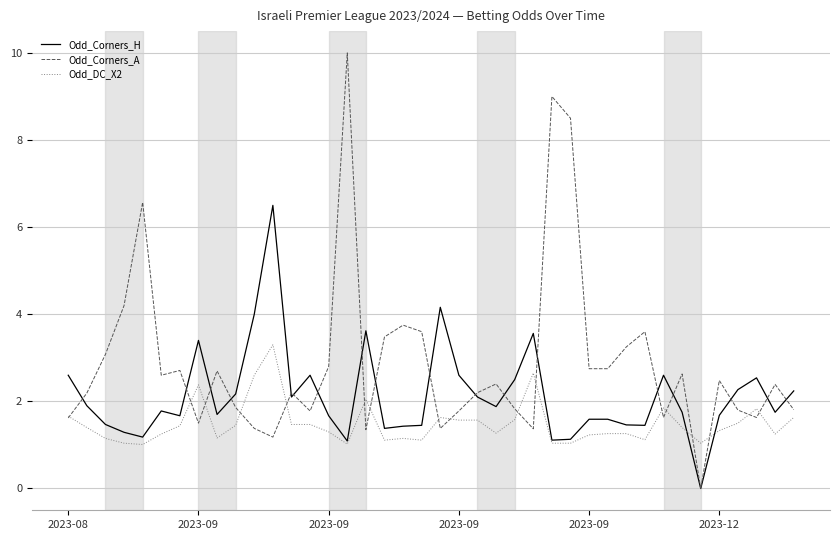

Which series ends up on top after the final intersection of Odd_DC_X2 and Odd_Corners_H?

Odd_Corners_H